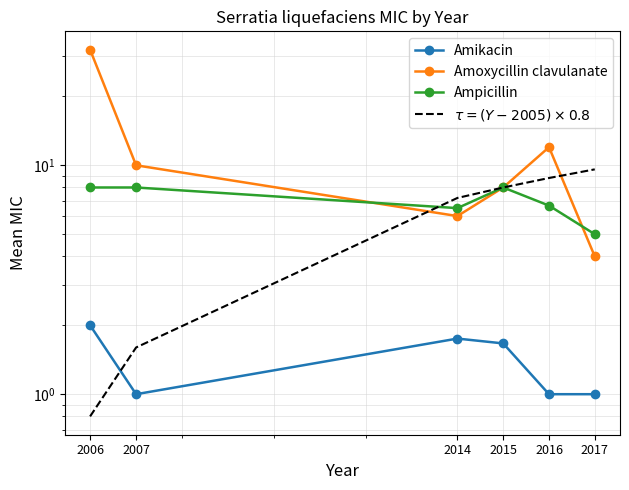

True or false: Ampicillin has a value of 4.0 at 2015.

False